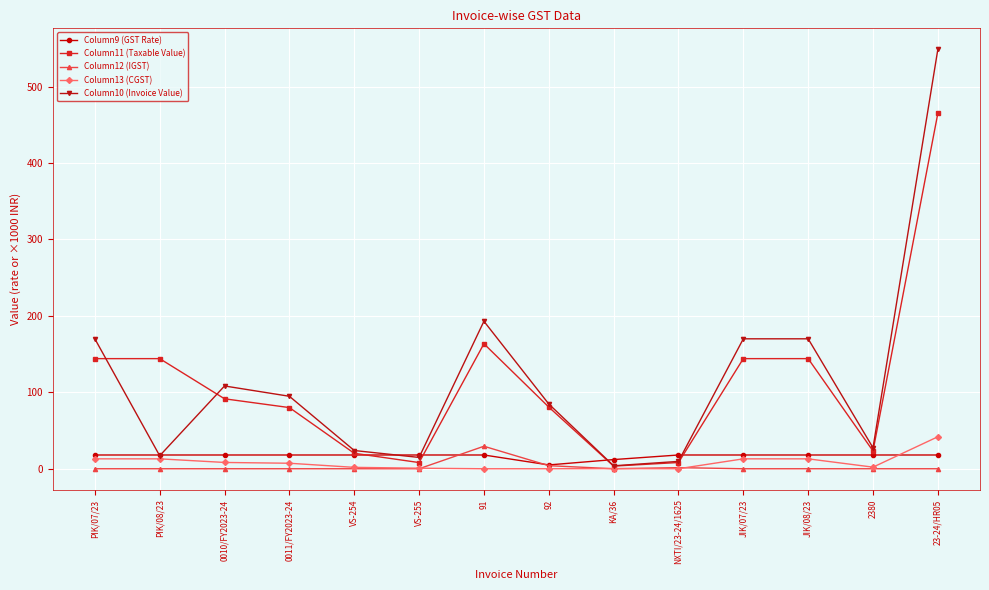

Rank the series by their maximum value, from lowest to highest.

Column9 (GST Rate), Column12 (IGST), Column13 (CGST), Column11 (Taxable Value), Column10 (Invoice Value)